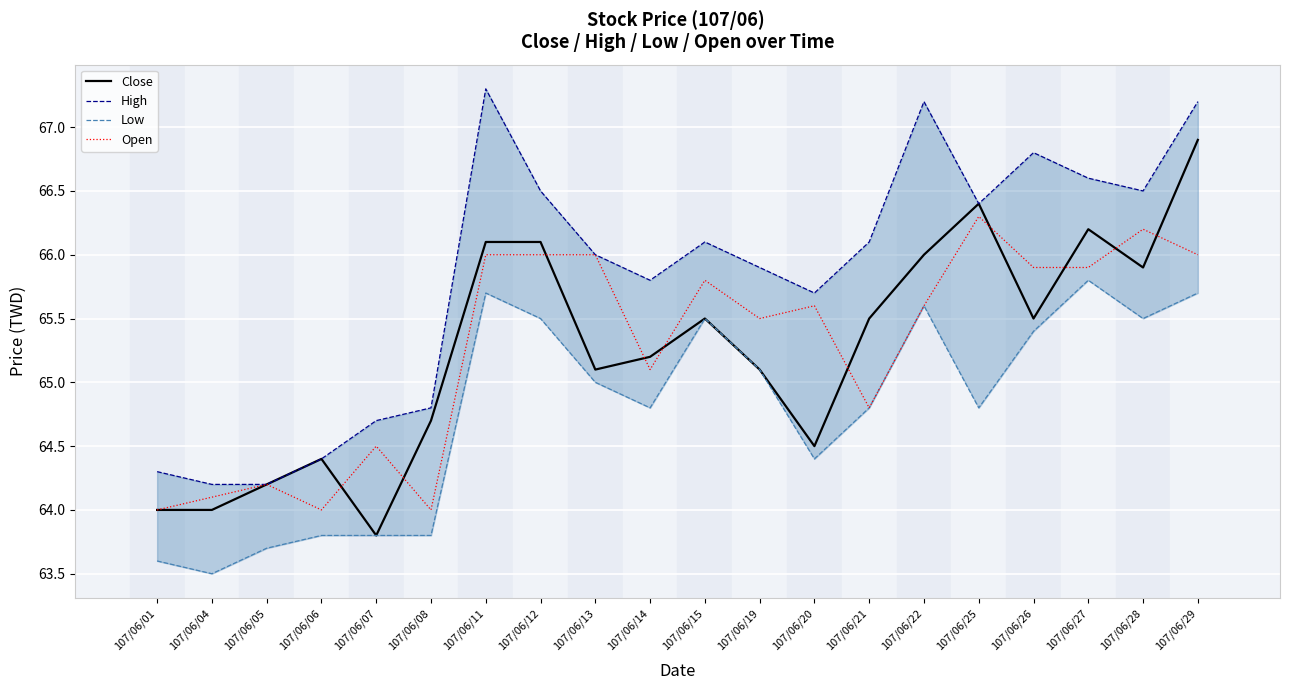

Between 107/06/11 and 107/06/01, which is larger?

107/06/11